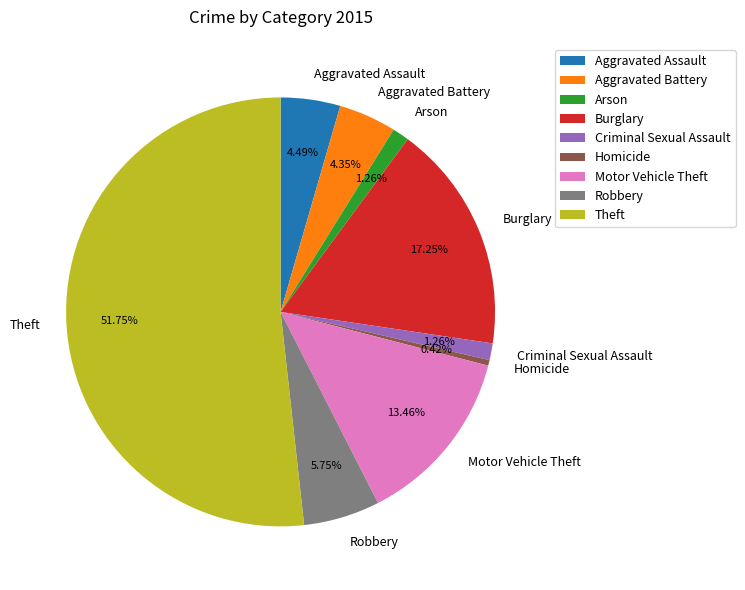

How many slices are in this pie chart?

9